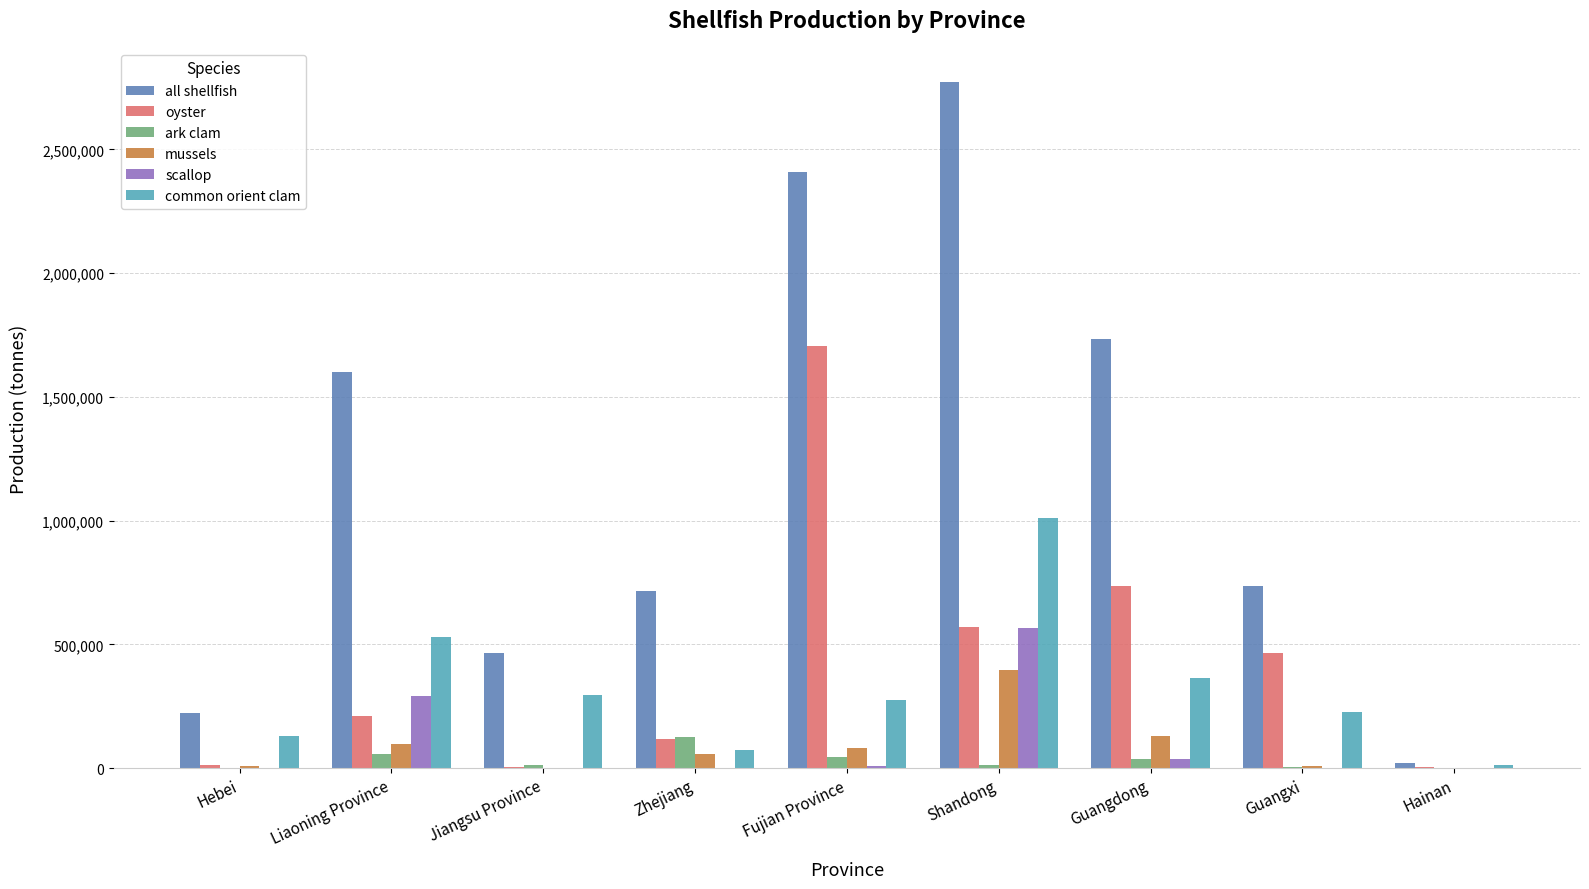

Is it true that scallop equals 46 at Hainan?

True